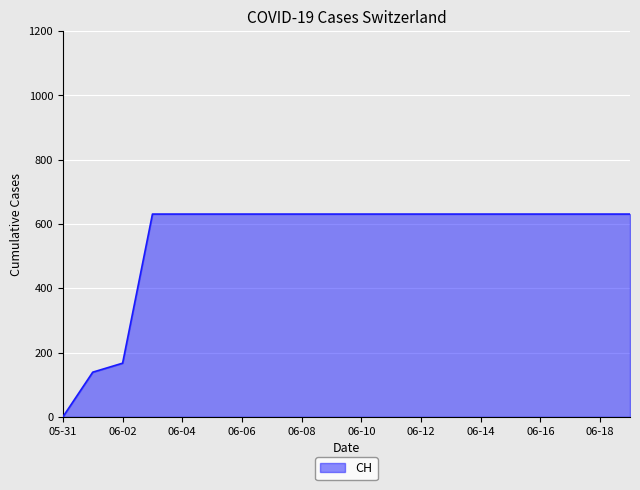

What is the maximum value shown in the chart?

631